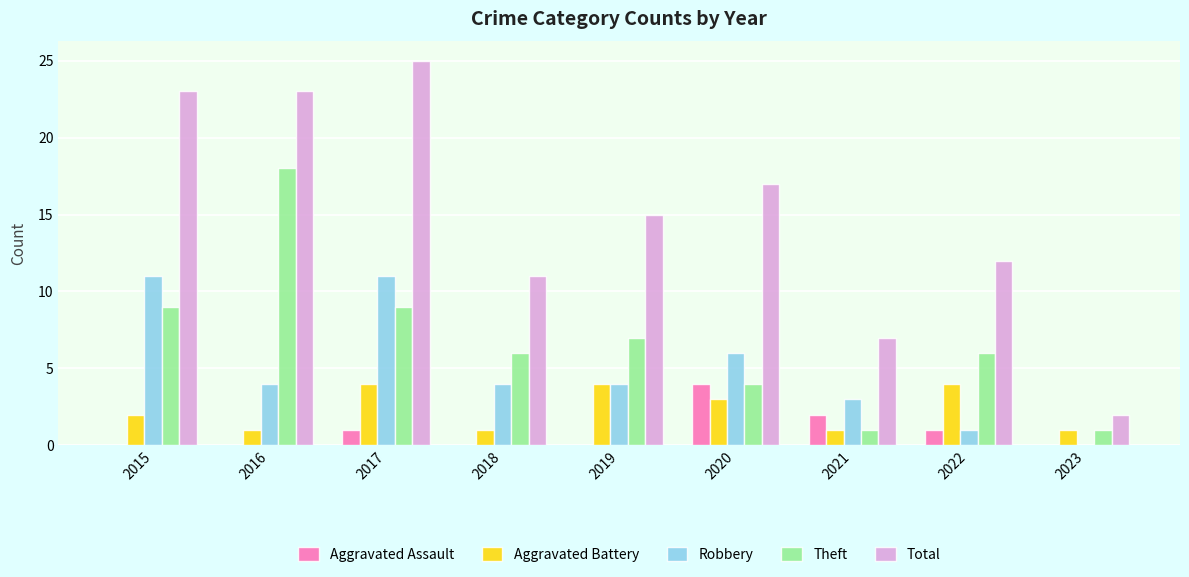

Between 2016 and 2021, which series saw the biggest shift?

Theft